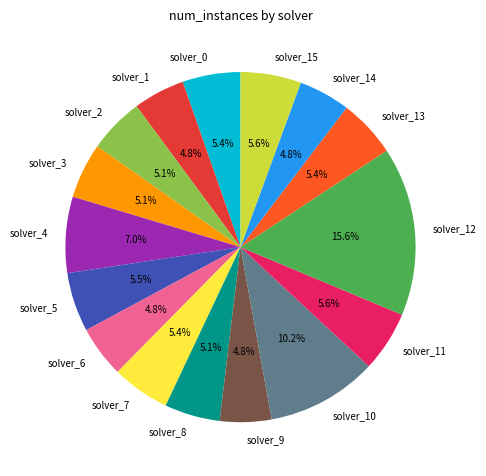

To the nearest percent, what is the average slice percentage?

6%